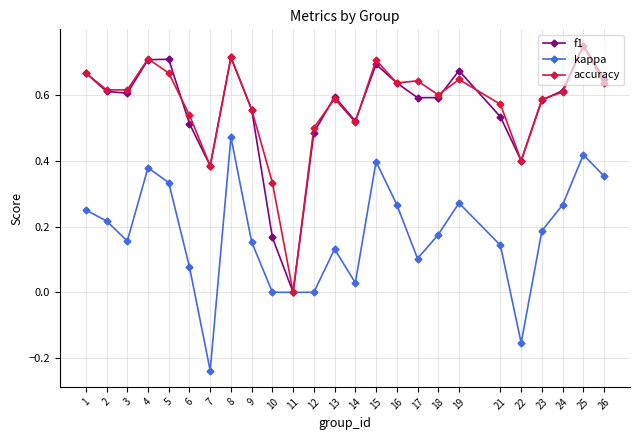

What is the total value across all series at 16?

1.5